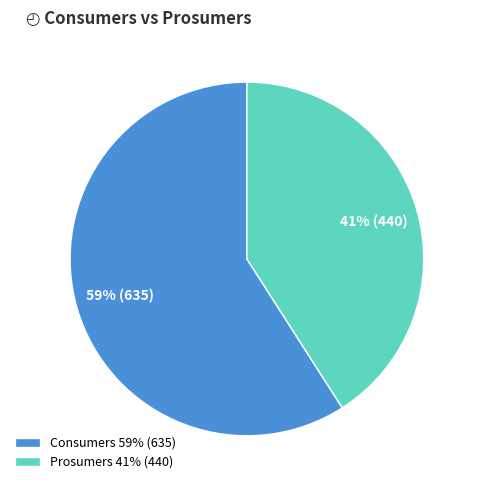

Is it true that Consumers is 45% of the pie?

False